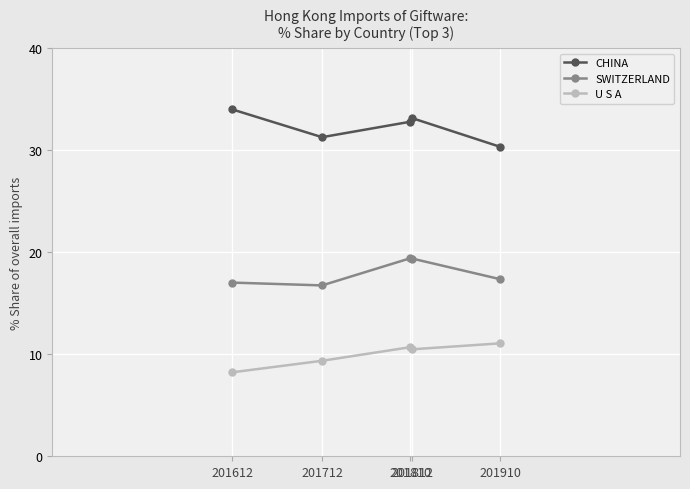

What is the minimum value for CHINA?

30.3